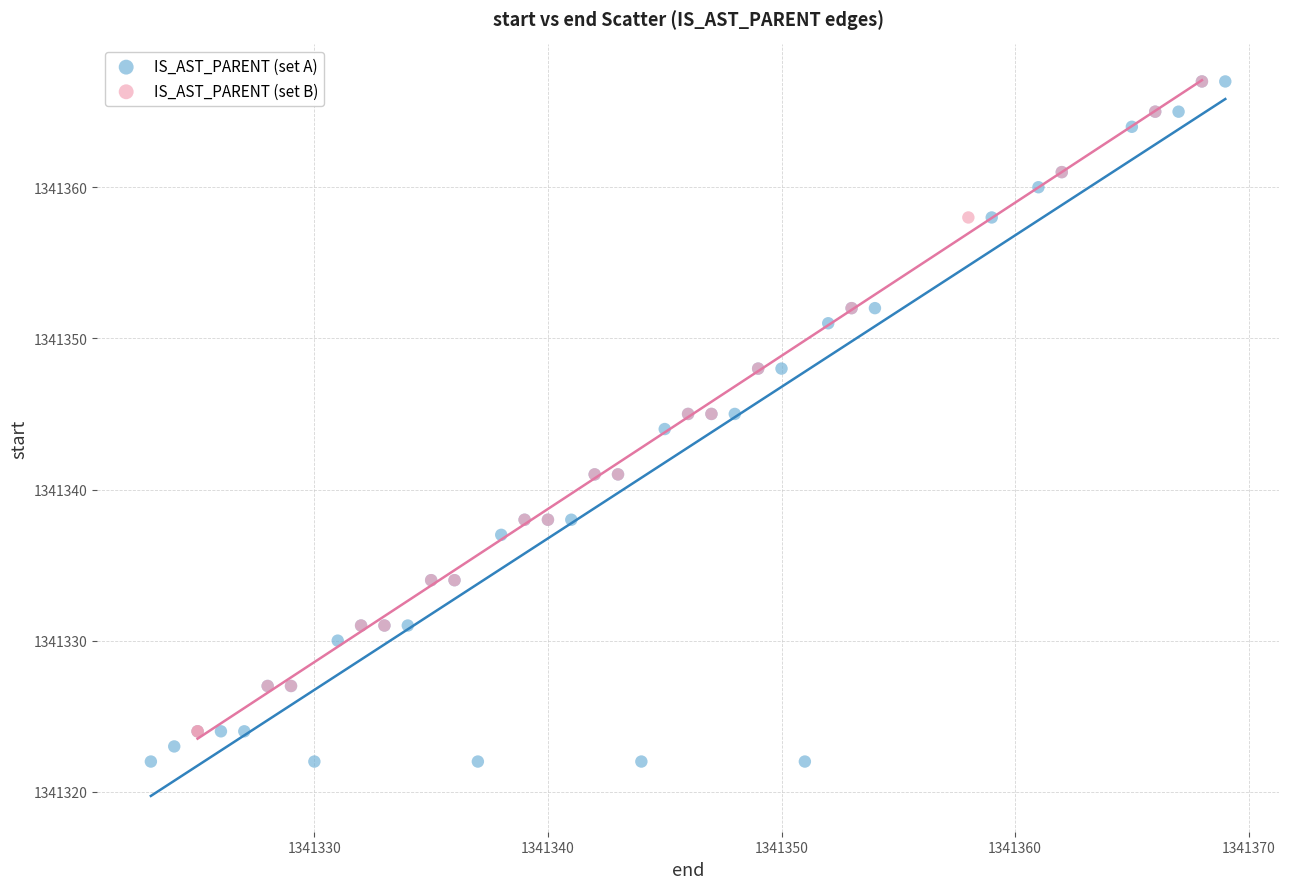

What are all the series names shown in the legend?

IS_AST_PARENT (set A), IS_AST_PARENT (set B)